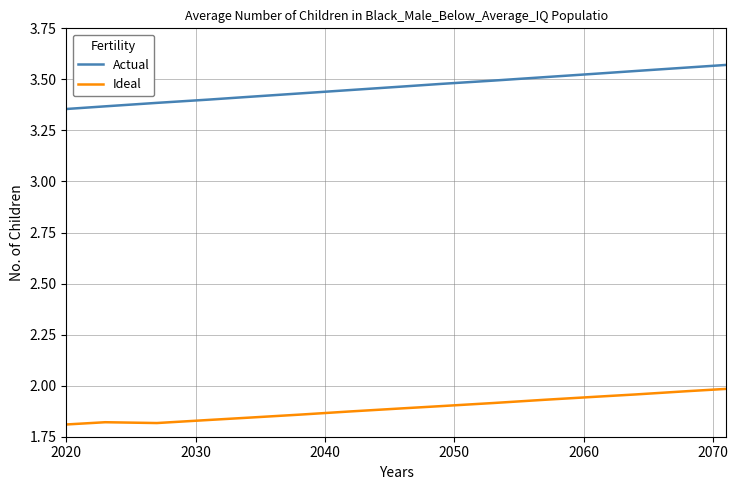

What is the sum of all Ideal values?

38.5